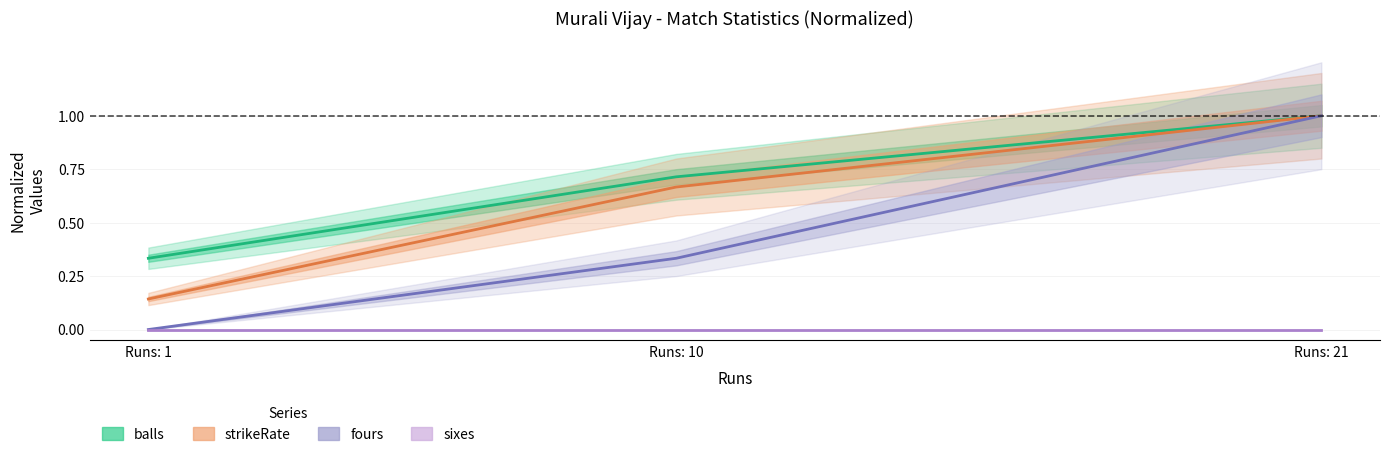

List the labels in order of fours value, smallest first.

Runs: 1, Runs: 10, Runs: 21